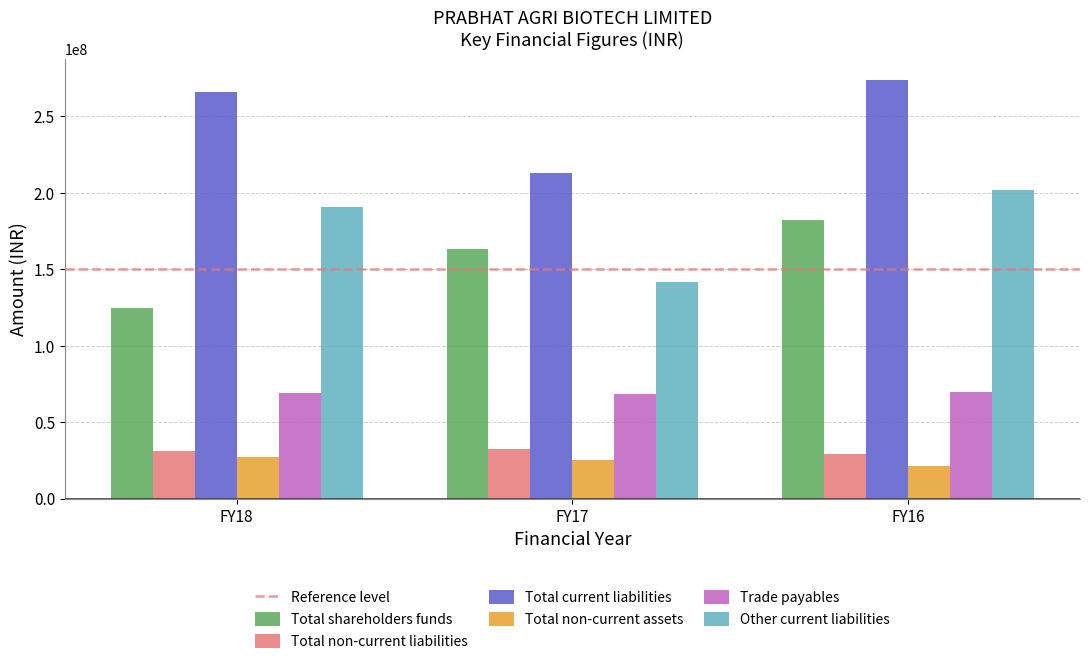

Are the bars horizontal?

No